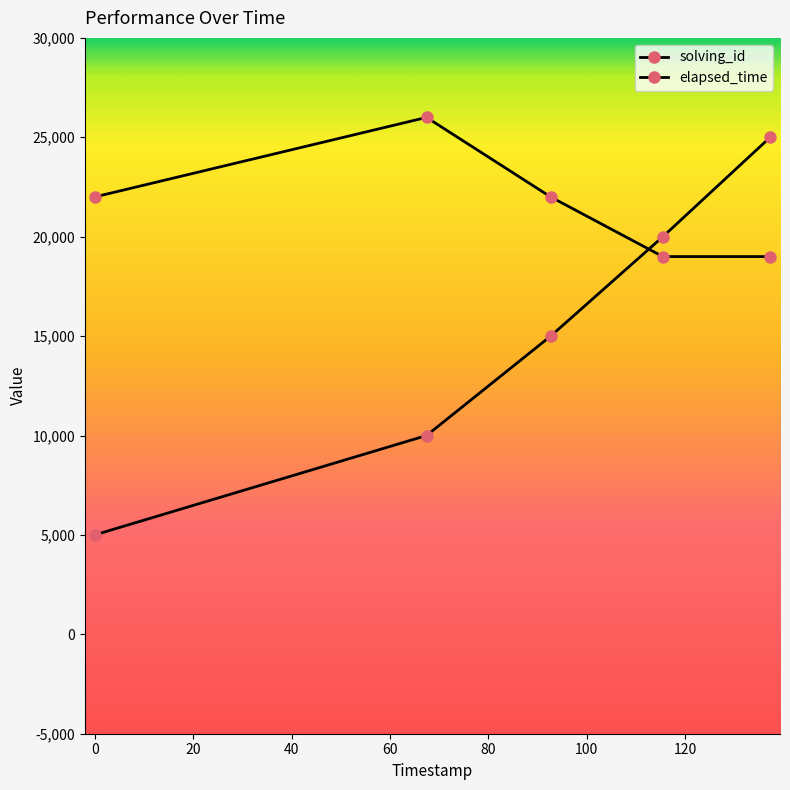

Count the number of categories in the chart.

5